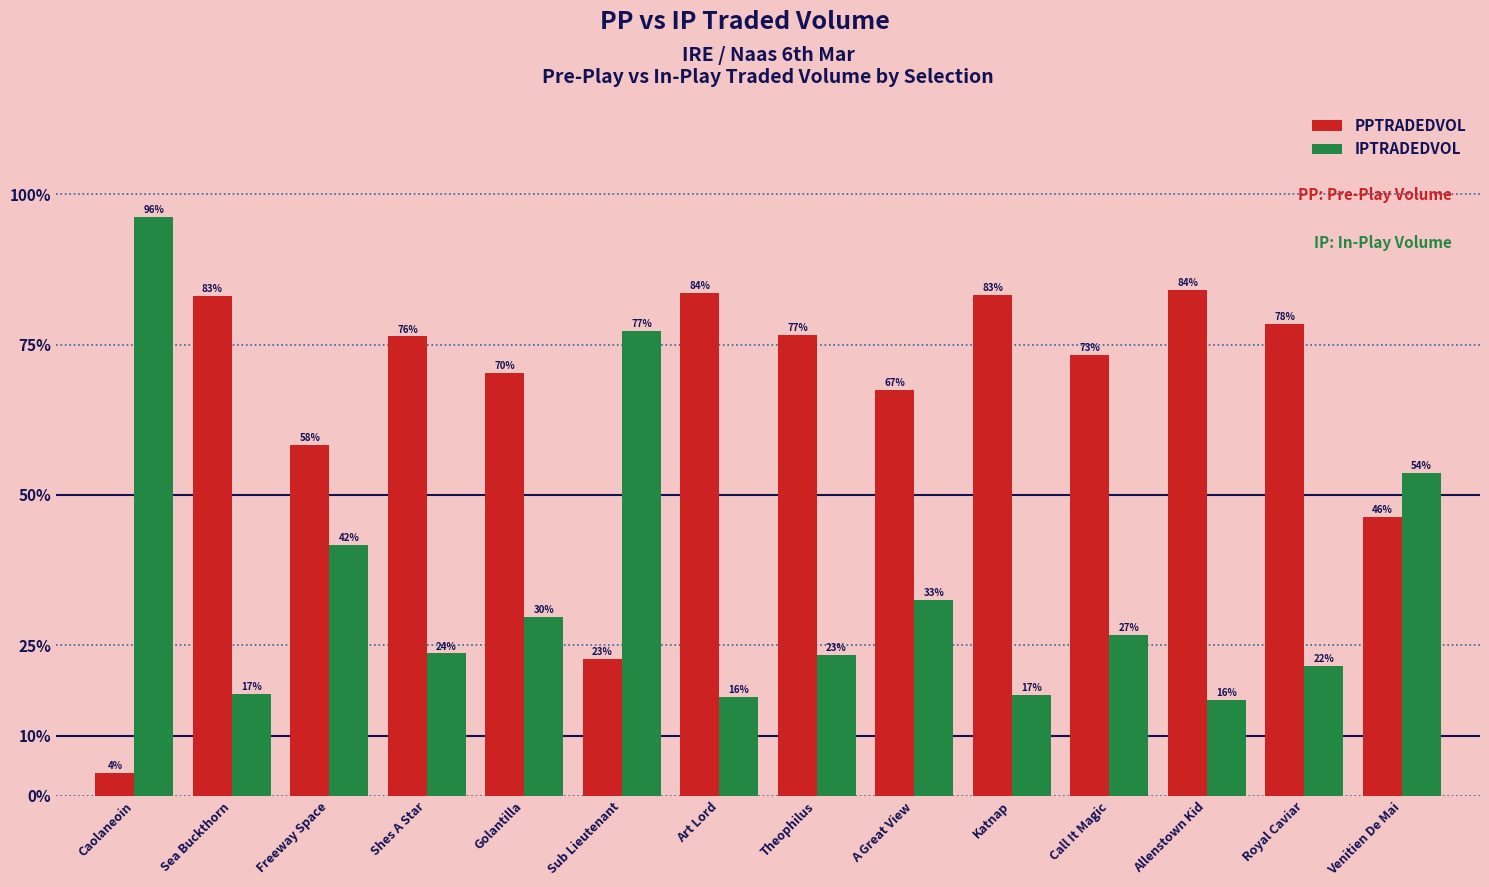

Read the IPTRADEDVOL value at Theophilus.

23.4